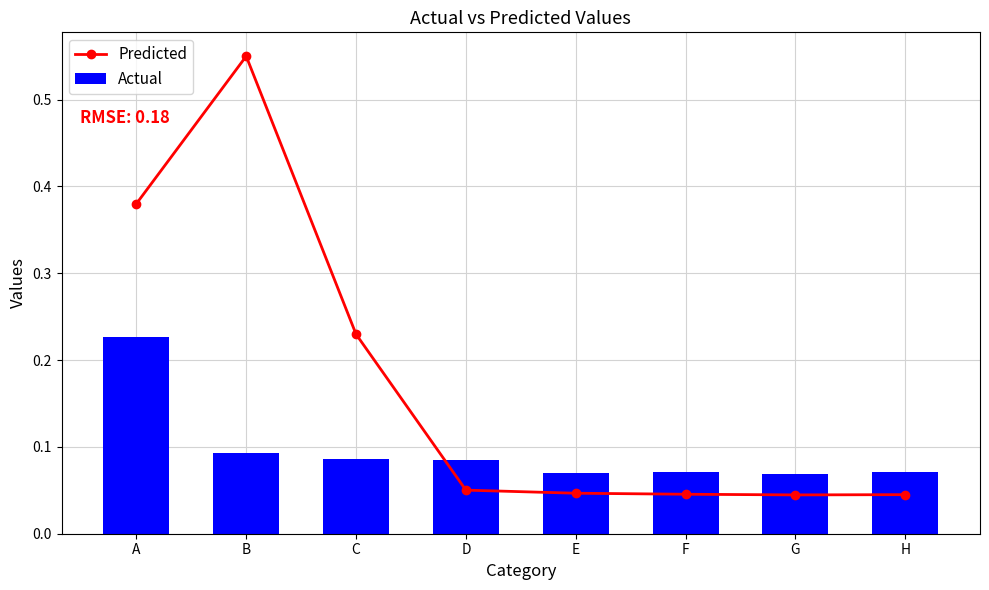

What is the difference between the highest and lowest values at B?

0.5